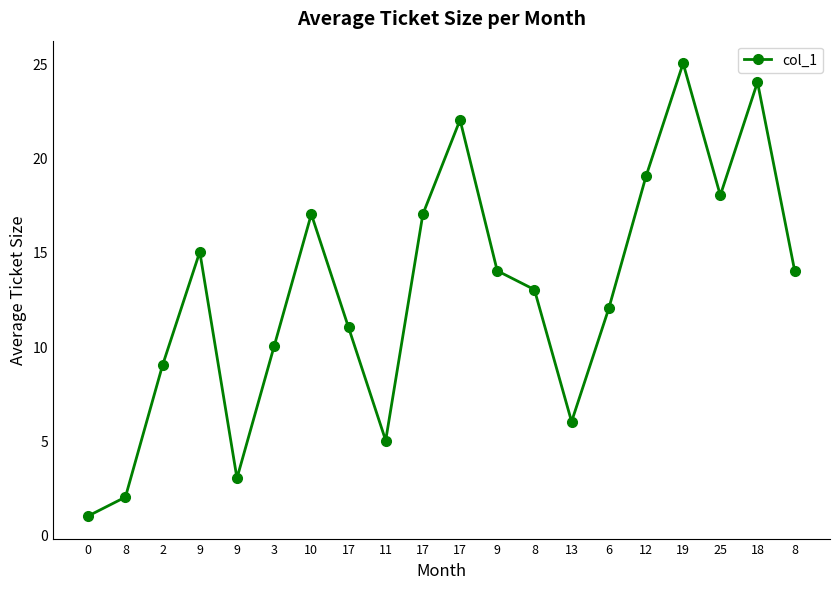

Which has a higher value, 8 or 10?

10